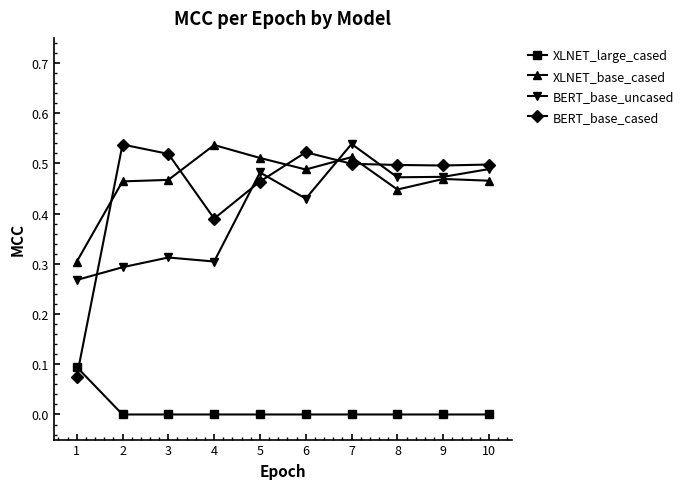

Which series has the widest spread of values?

BERT_base_cased